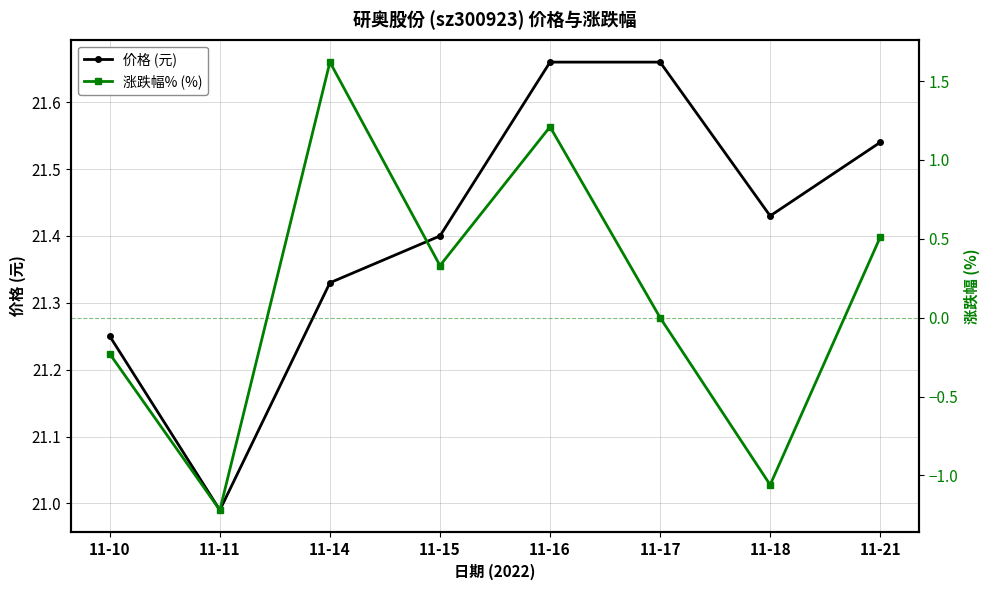

Rank the categories by 涨跌幅% (%) value from highest to lowest.

11-14, 11-16, 11-21, 11-15, 11-17, 11-10, 11-18, 11-11